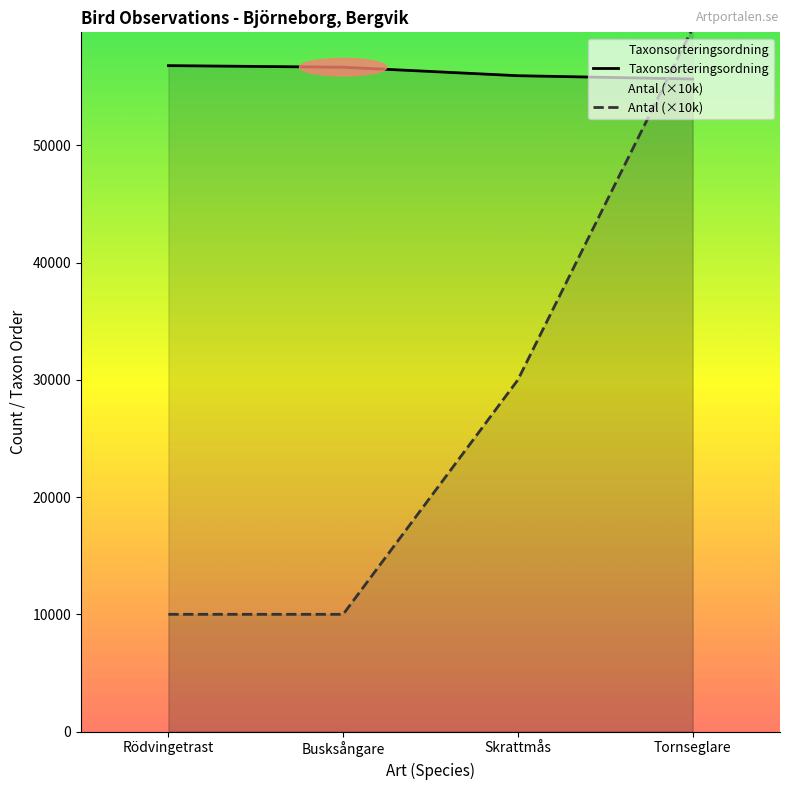

Reading left to right, transcribe all the data shown in this chart.

Taxonsorteringsordning: Rödvingetrast=56806	Busksångare=56671	Skrattmås=55946	Tornseglare=55667
Antal (×10k): Rödvingetrast=10000	Busksångare=10000	Skrattmås=30000	Tornseglare=60000